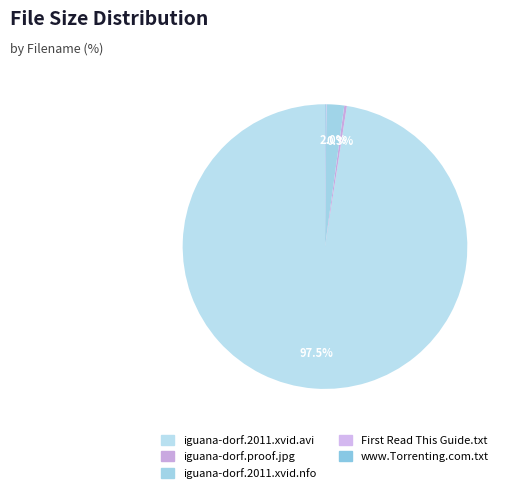

Is there any slice that represents more than half of the pie?

Yes